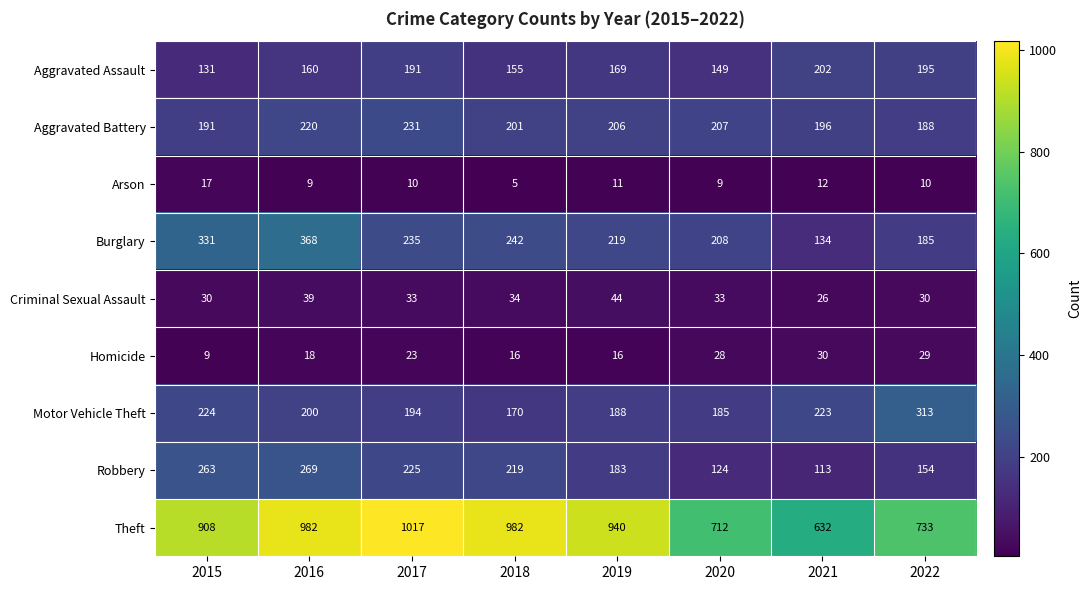

What is the difference between the maximum and minimum values in the Aggravated Assault series?

71